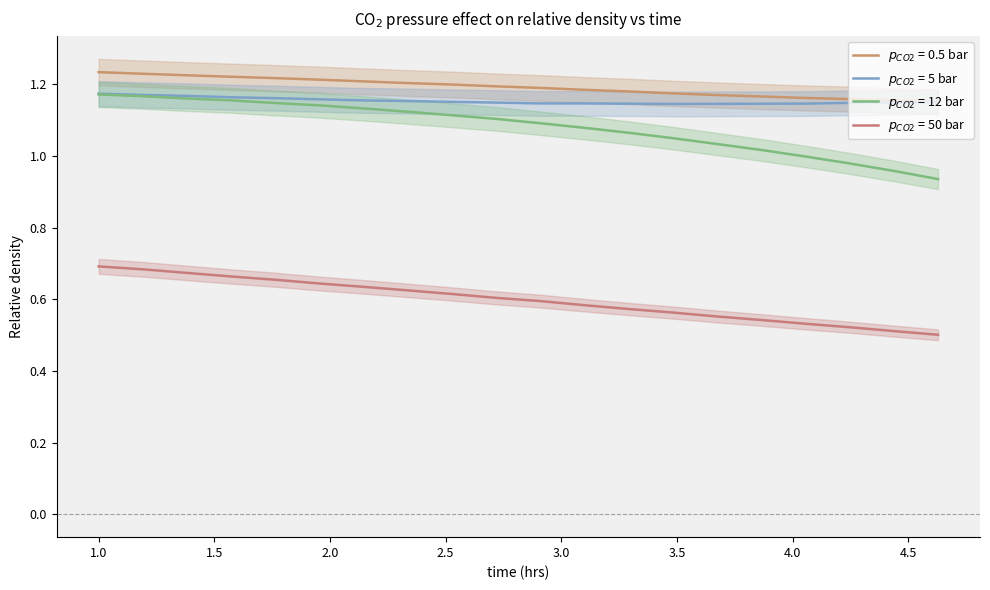

At 3.291457286432161, list the series in order from largest to smallest.

$p_{CO2}$ = 0.5 bar, $p_{CO2}$ = 5 bar, $p_{CO2}$ = 12 bar, $p_{CO2}$ = 50 bar